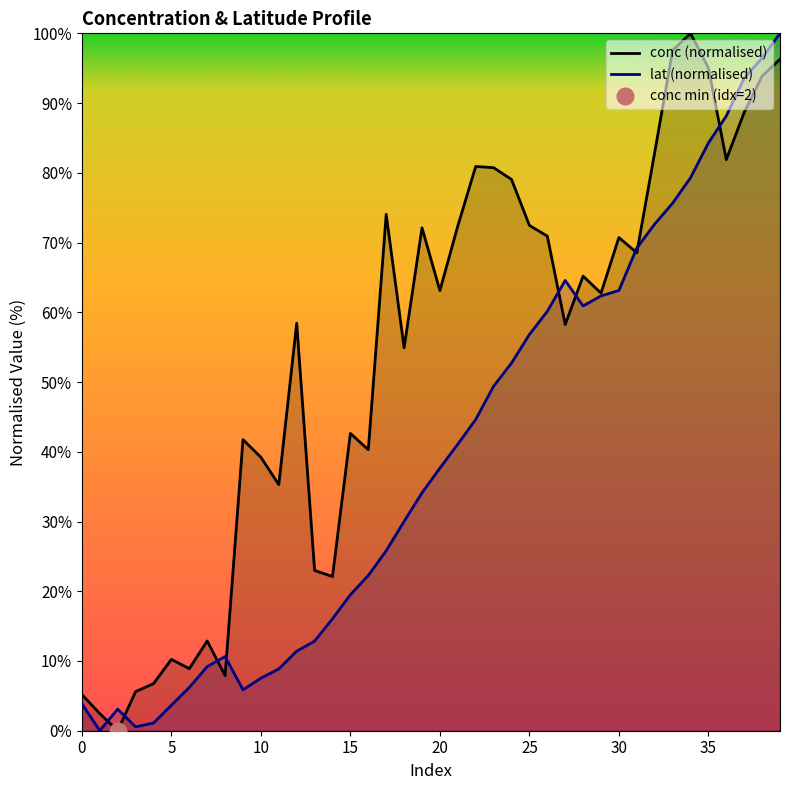

True or false: conc (normalised) has a value of 63.1 at 20.

True